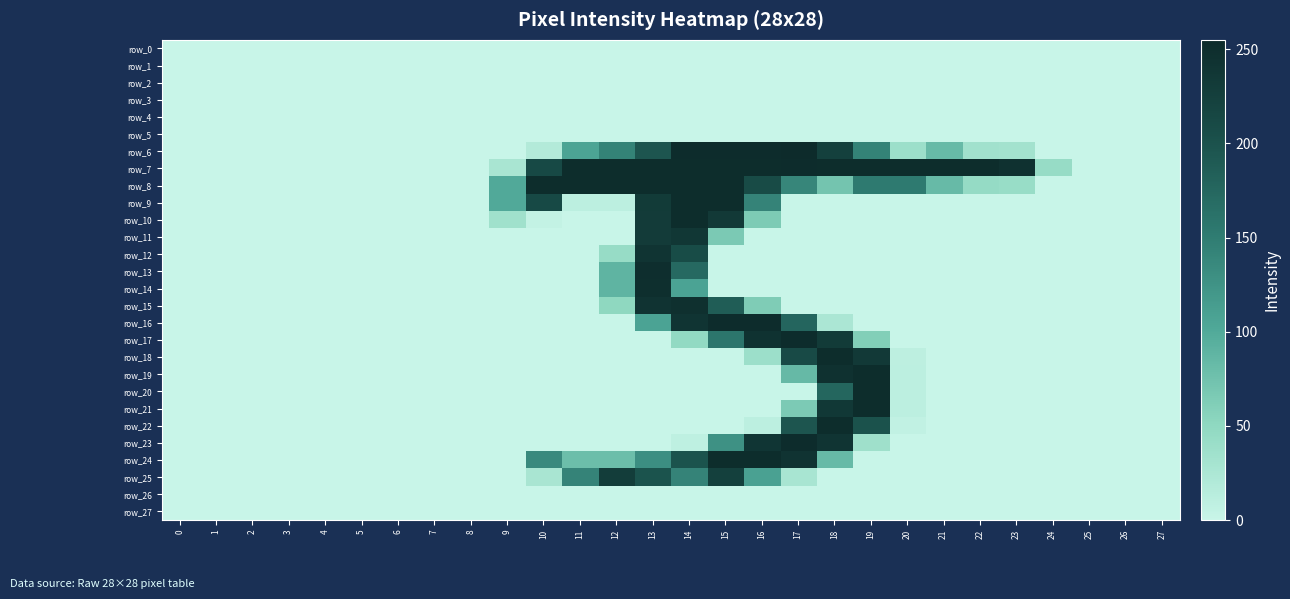

At 20, list the series in order from smallest to largest.

row_0, row_1, row_2, row_3, row_4, row_5, row_9, row_10, row_11, row_12, row_13, row_14, row_15, row_16, row_17, row_23, row_24, row_25, row_26, row_27, row_22, row_18, row_19, row_20, row_21, row_6, row_8, row_7